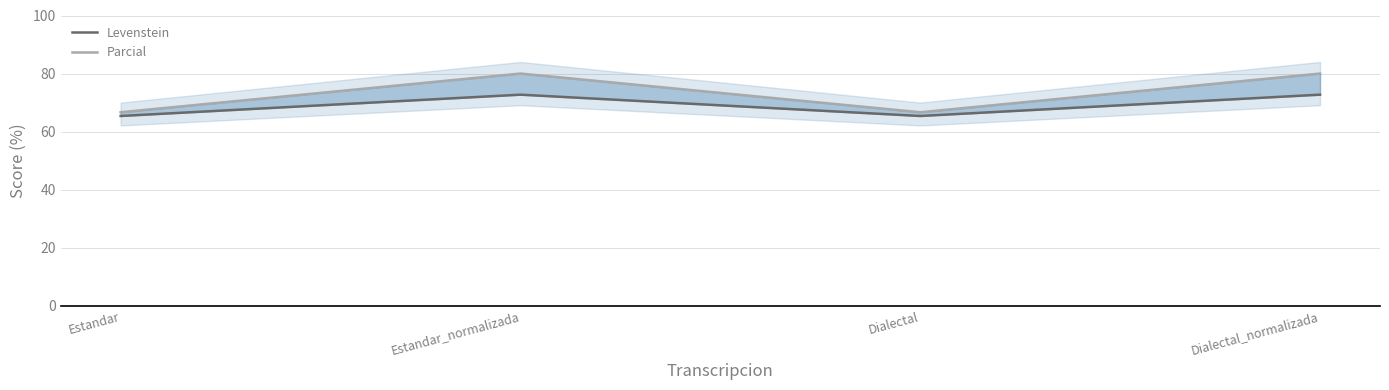

What is the sum of the Levenstein values at Dialectal_normalizada and Estandar?

138.1